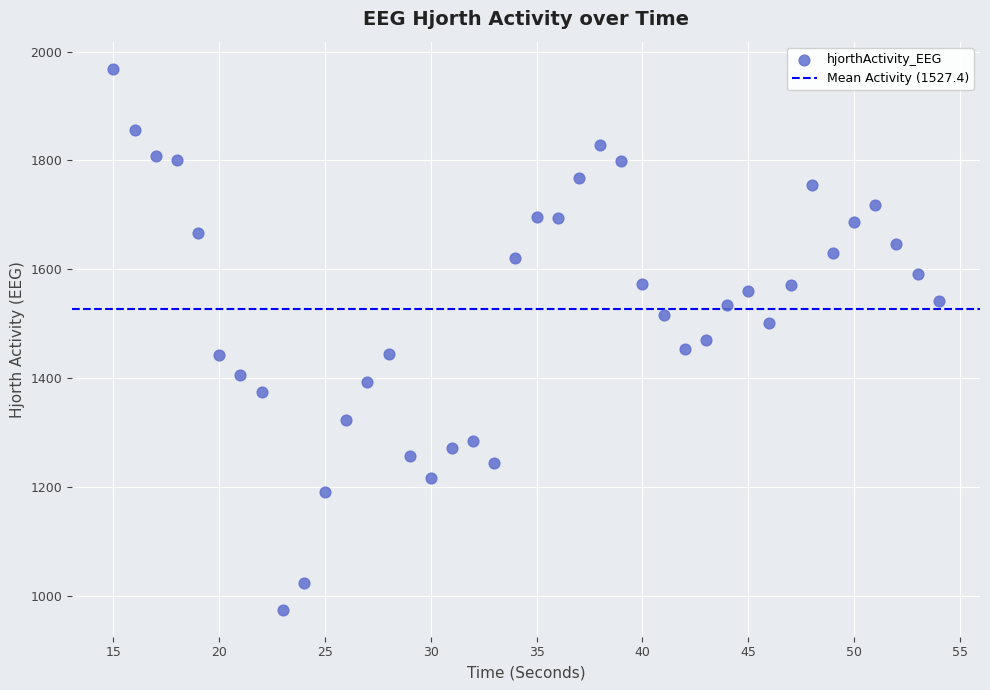

What is the range of Y values (max minus min)?

994.7